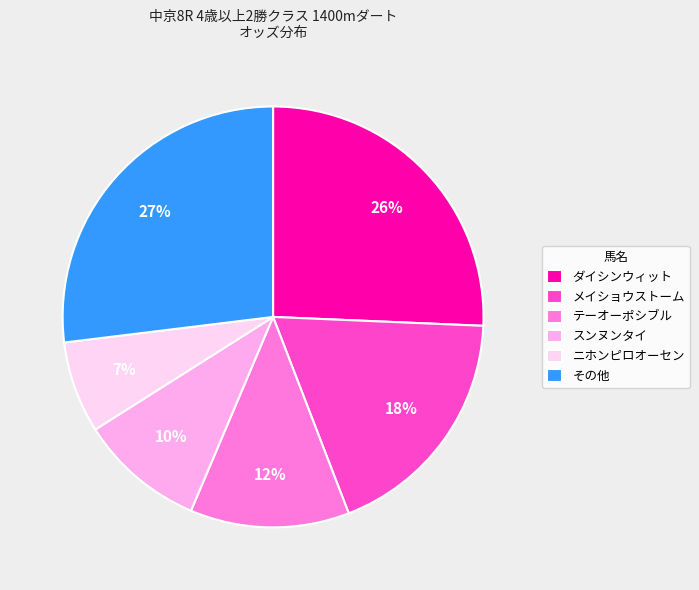

Which has a higher value, スンヌンタイ or メイショウストーム?

メイショウストーム